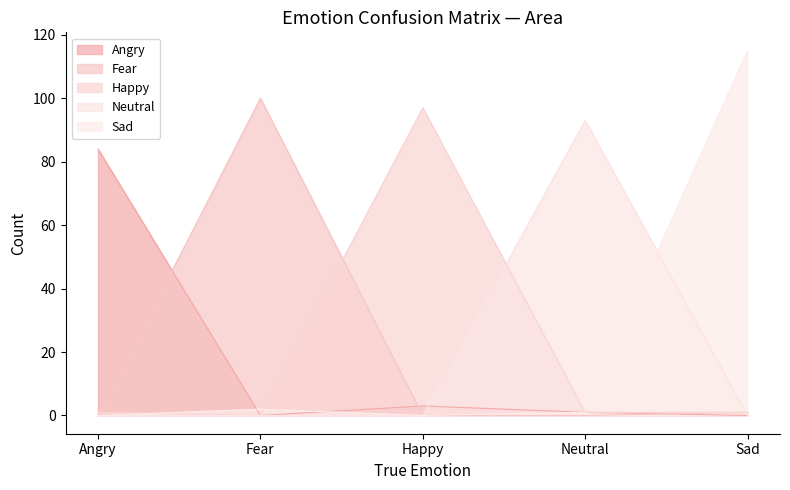

What is the sum of all Sad values?

118